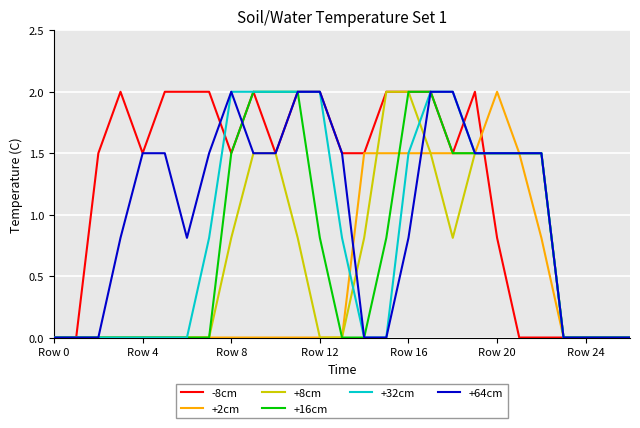

What is the sum of all +32cm values?

23.1